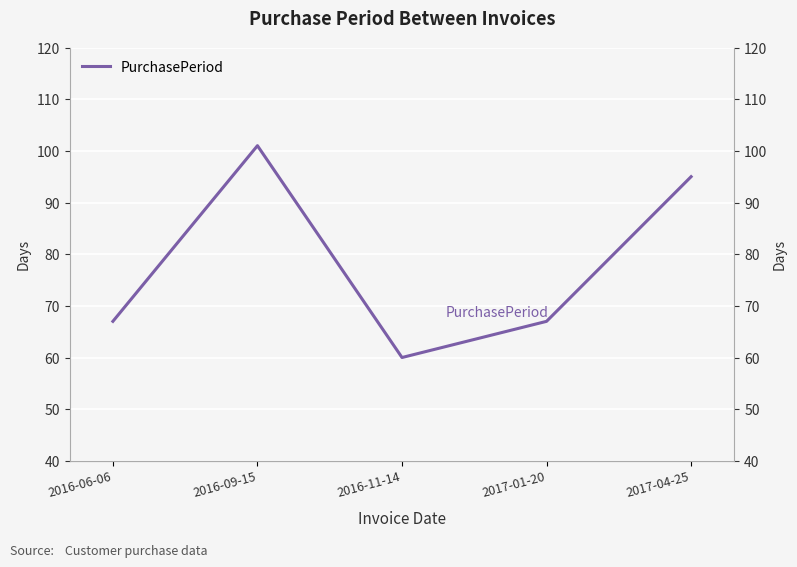

Is it true that the value at 2016-09-15 is 168?

False